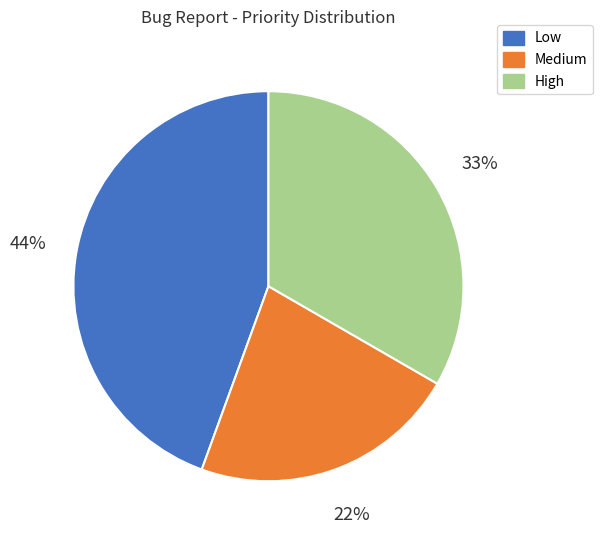

To the nearest percent, what portion does High represent?

33%